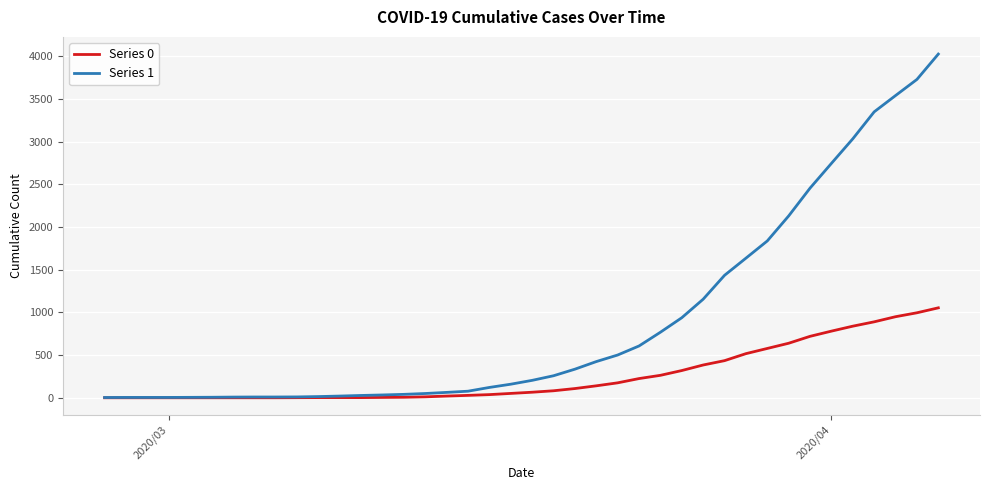

Which series has the largest range (max minus min)?

Series 1